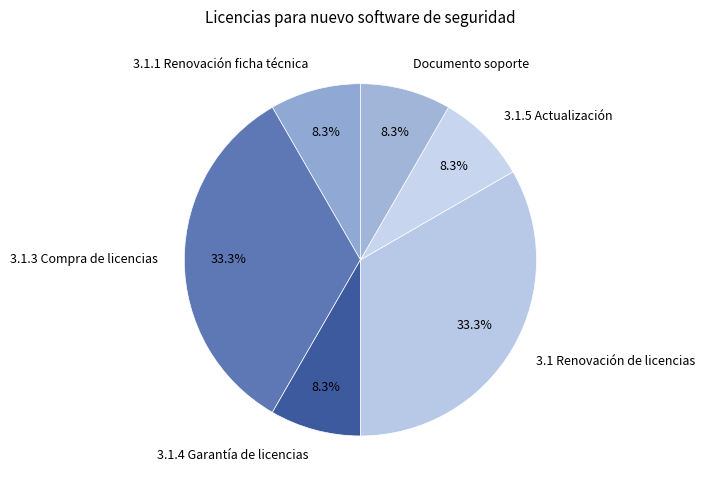

To the nearest percent, what is the difference between the largest and smallest slice percentages?

25%